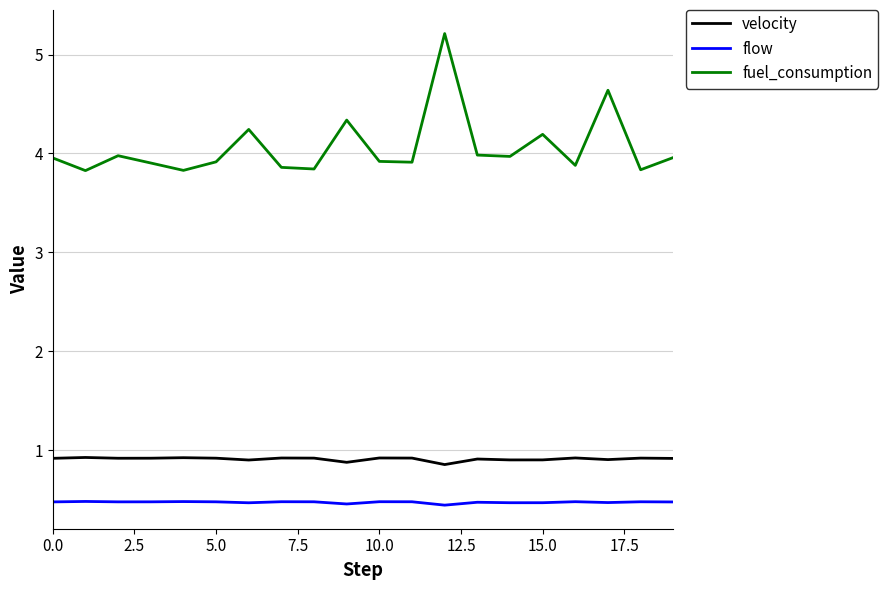

What are all the series names shown in the legend?

velocity, flow, fuel_consumption